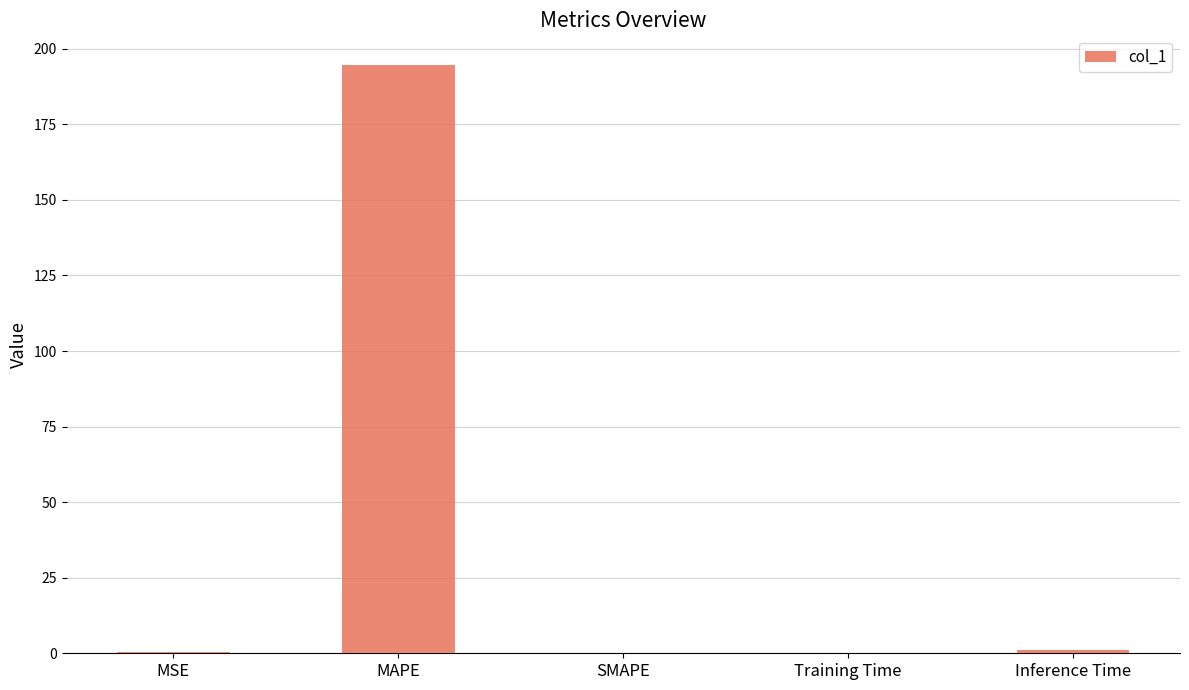

At which category does the chart reach its peak across all series?

MAPE